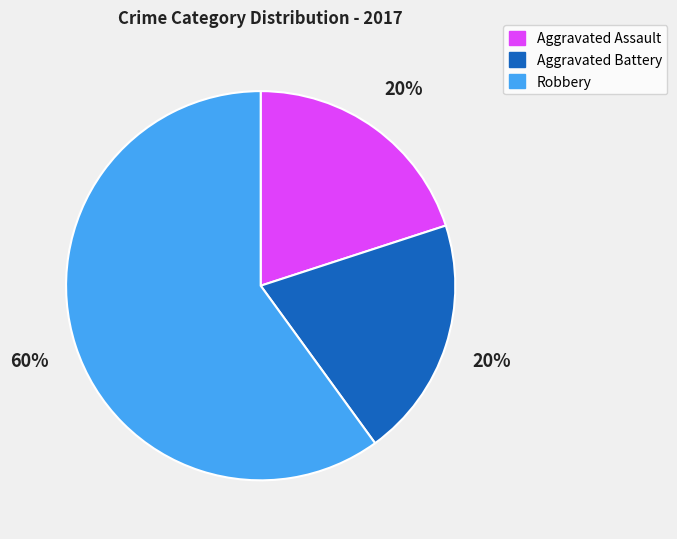

What is the largest slice in the pie chart?

Robbery